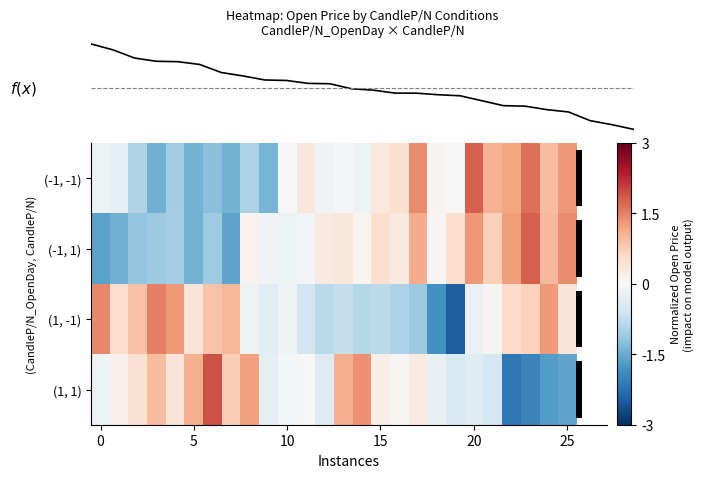

What is the difference between the second highest and second lowest values in the (1, -1) series?

3.3